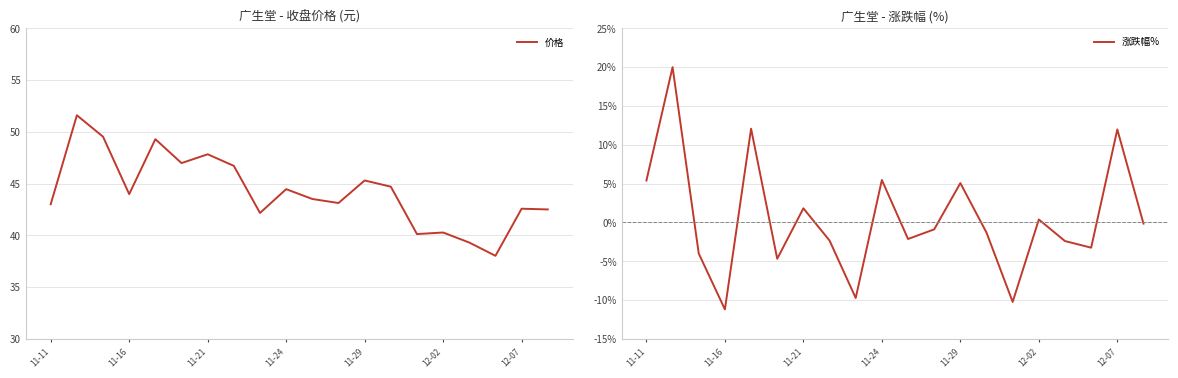

What is the lowest value of the 价格 series?

38.0